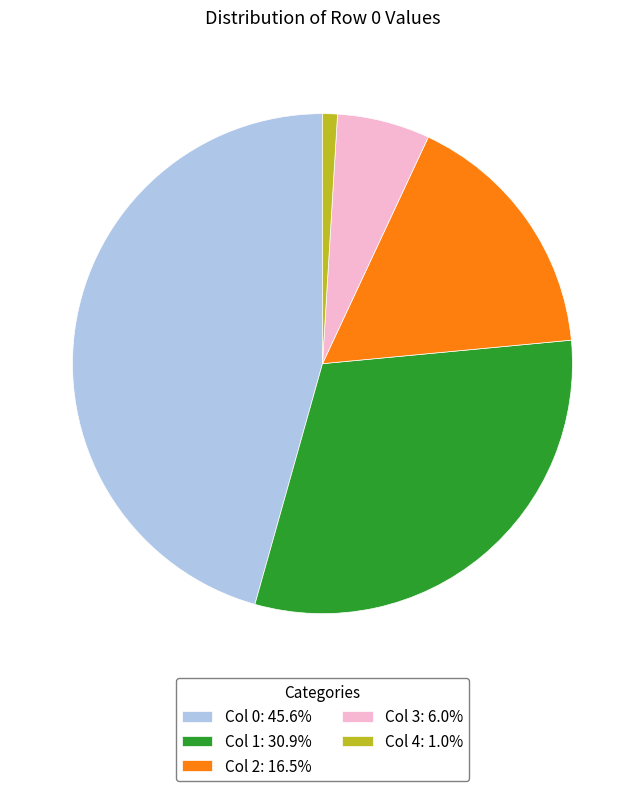

Rank the categories by value from highest to lowest.

Col 0, Col 1, Col 2, Col 3, Col 4